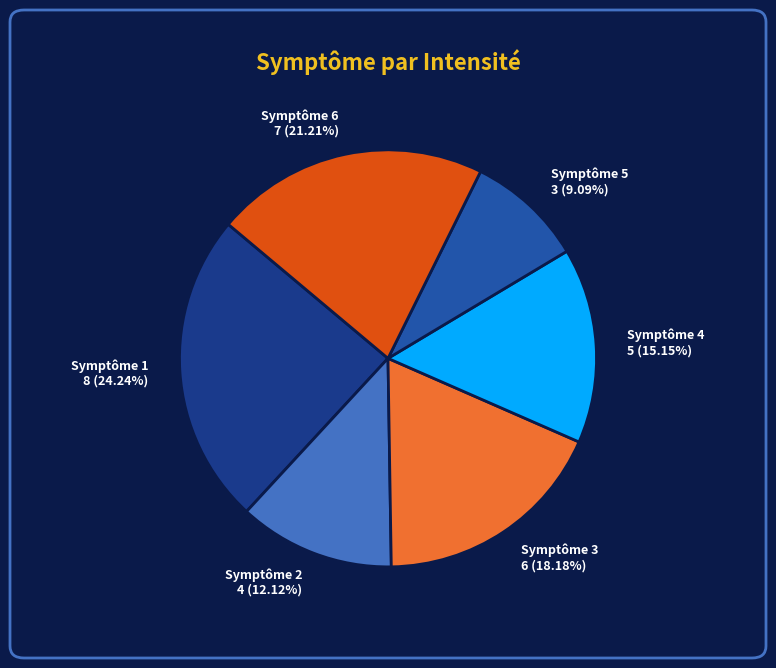

Is the sum of Symptôme 1 8 (24.24%) and Symptôme 5 3 (9.09%) greater than half?

No